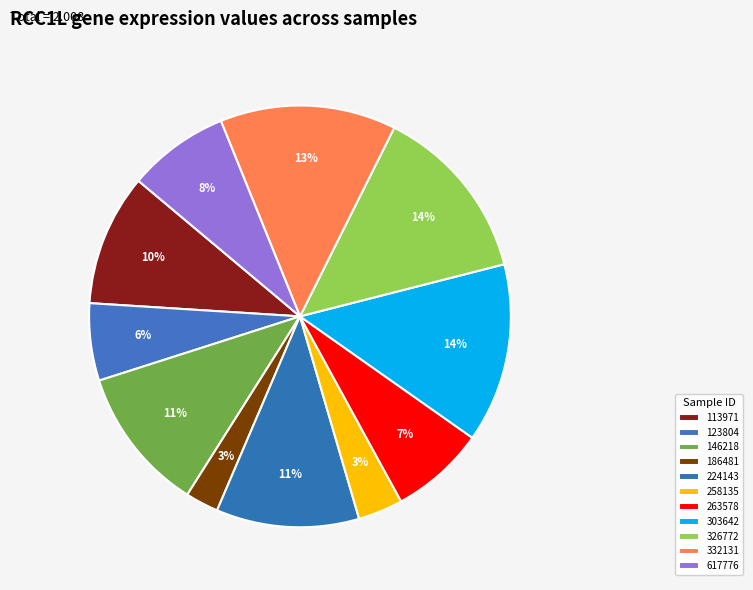

Does any single category account for the majority?

No